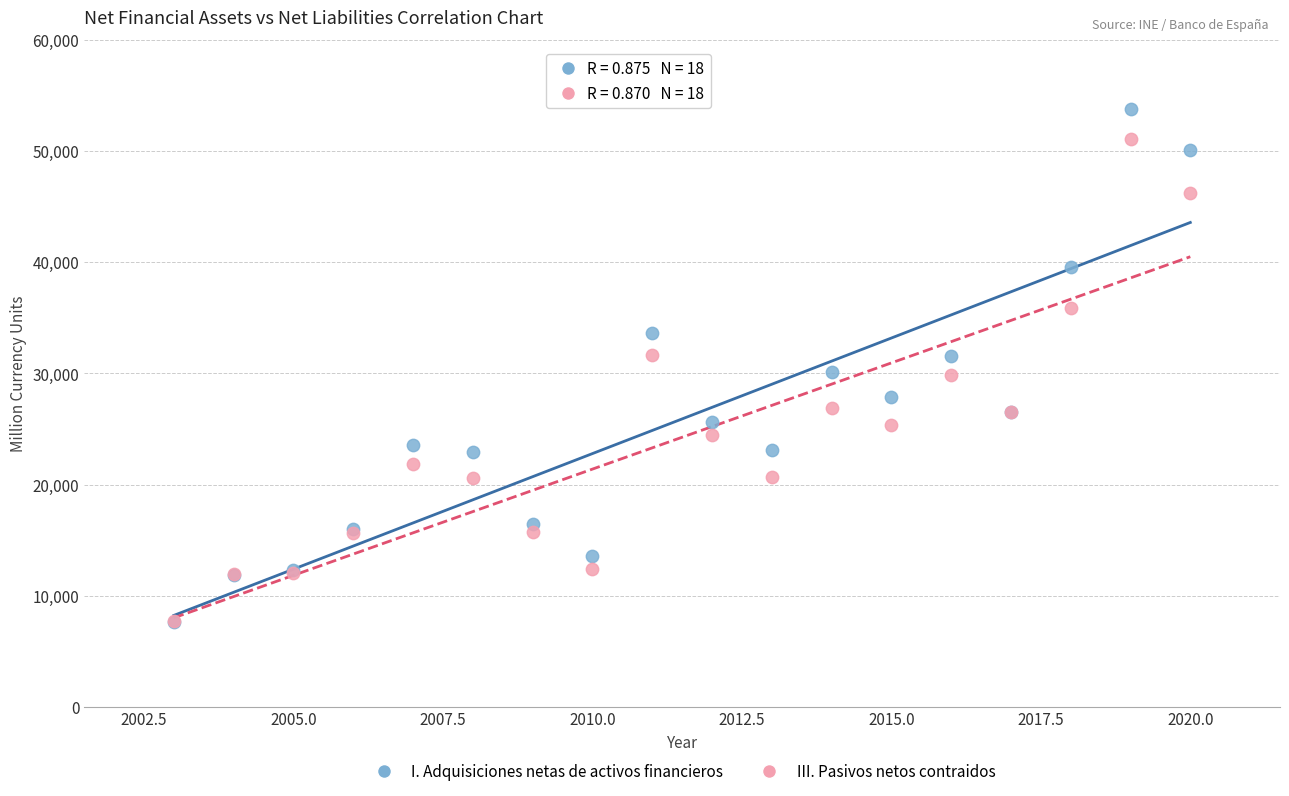

What are all the series names shown in the legend?

I. Adquisiciones netas de activos financieros, III. Pasivos netos contraidos